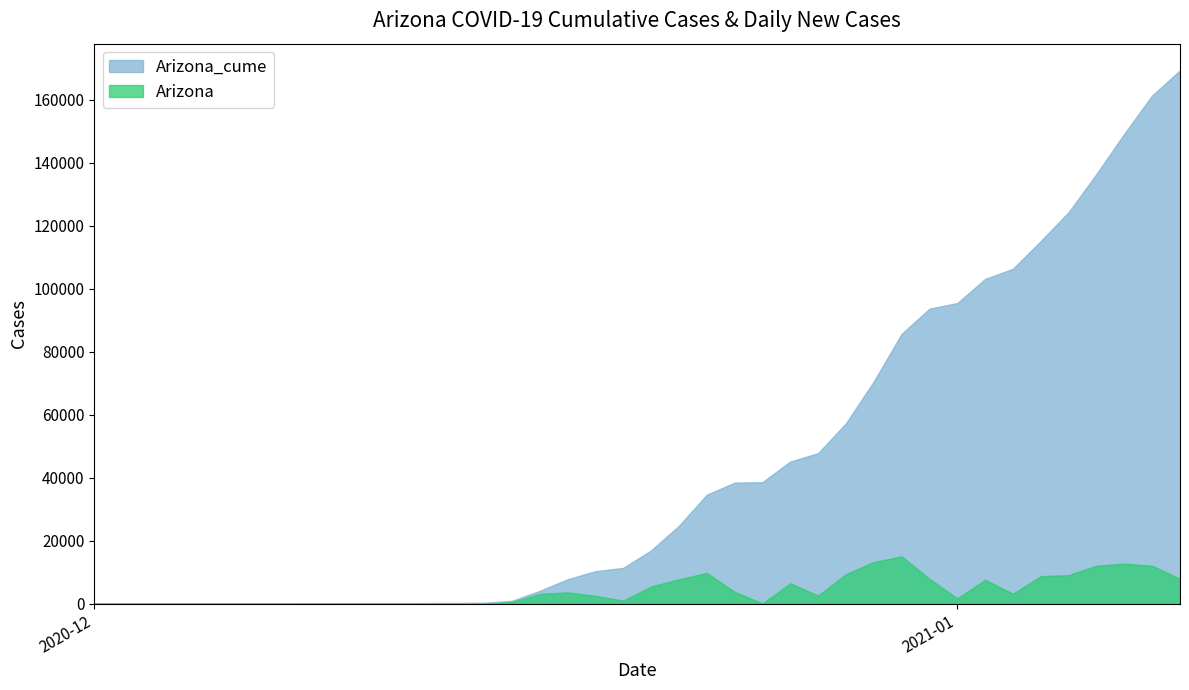

What is the maximum value for Arizona_cume?

169307